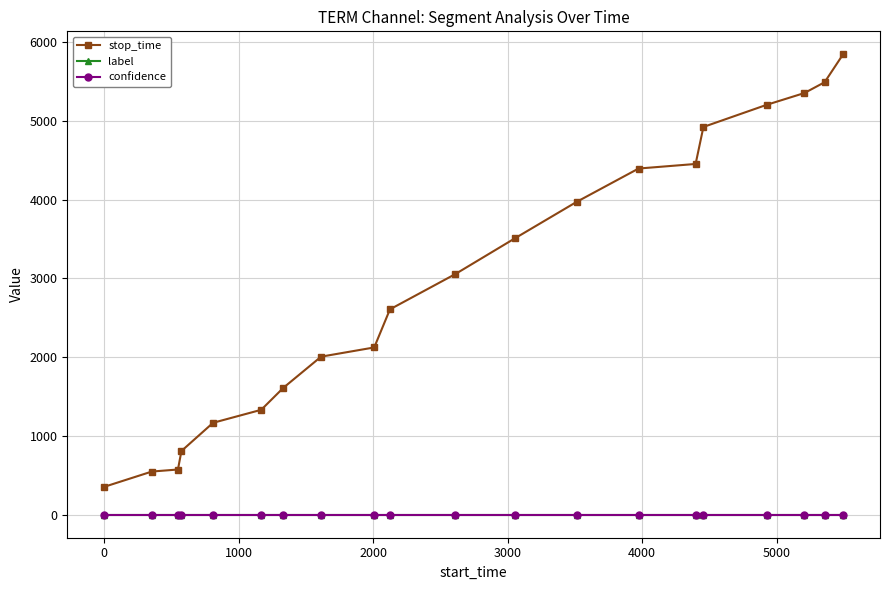

What is the greatest value displayed?

5846.0